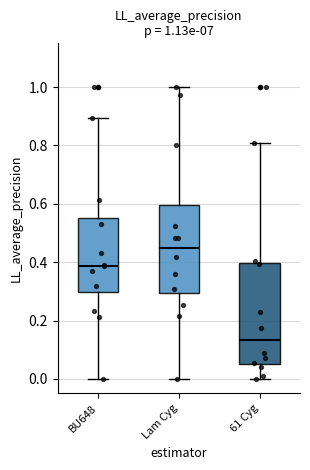

Comparing the boxes themselves (not the whiskers), which one is the tallest?

61 Cyg